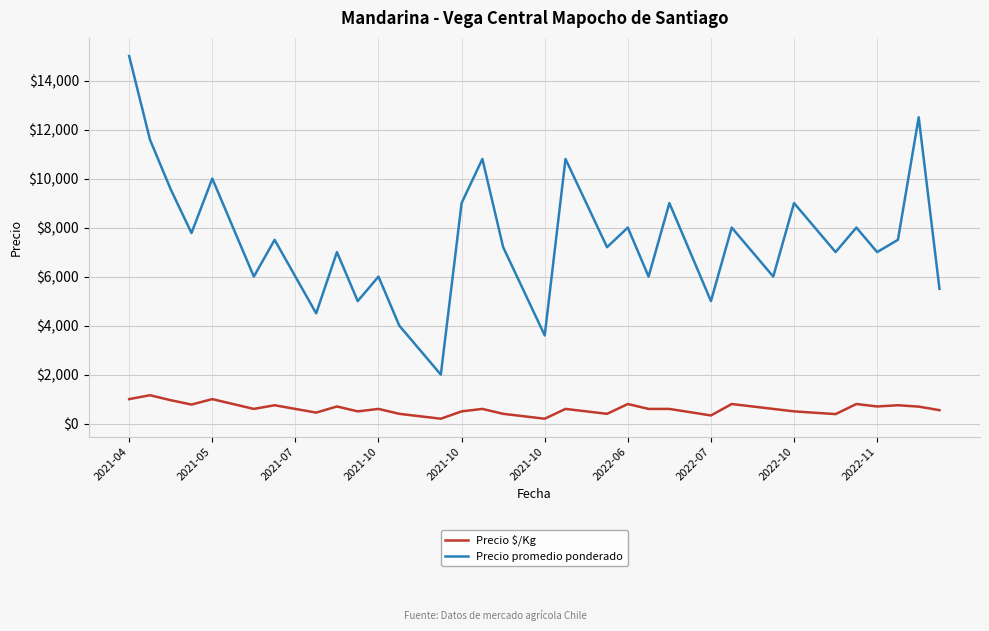

True or false: Precio promedio ponderado and Precio $/Kg intersect in this chart.

False